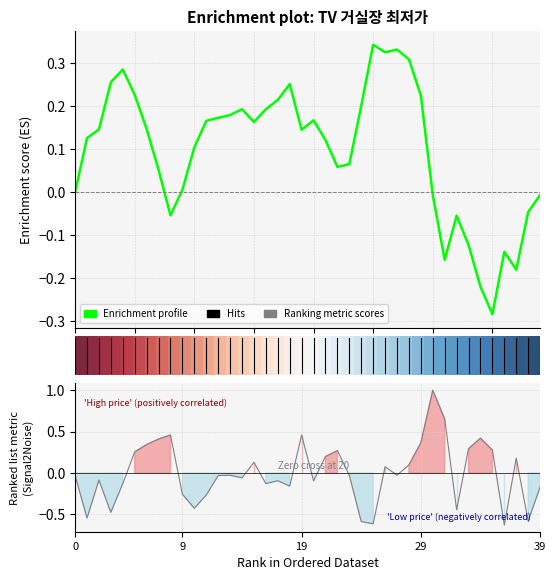

Reading left to right, extract all data points from this chart.

-0.0	-0.5	-0.1	-0.5	-0.1	0.3	0.3	0.4	0.5	-0.3	-0.4	-0.3	-0.0	-0.0	-0.1	0.1	-0.1	-0.1	-0.2	0.5	-0.1	0.2	0.3	-0.0	-0.6	-0.6	0.1	-0.0	0.1	0.4	1.0	0.7	-0.4	0.3	0.4	0.3	-0.6	0.2	-0.6	-0.2